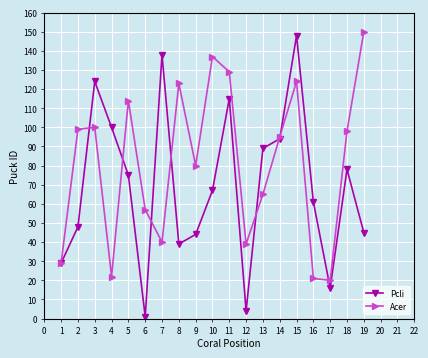

What is the value of the Acer point at the 13th from the left?

65